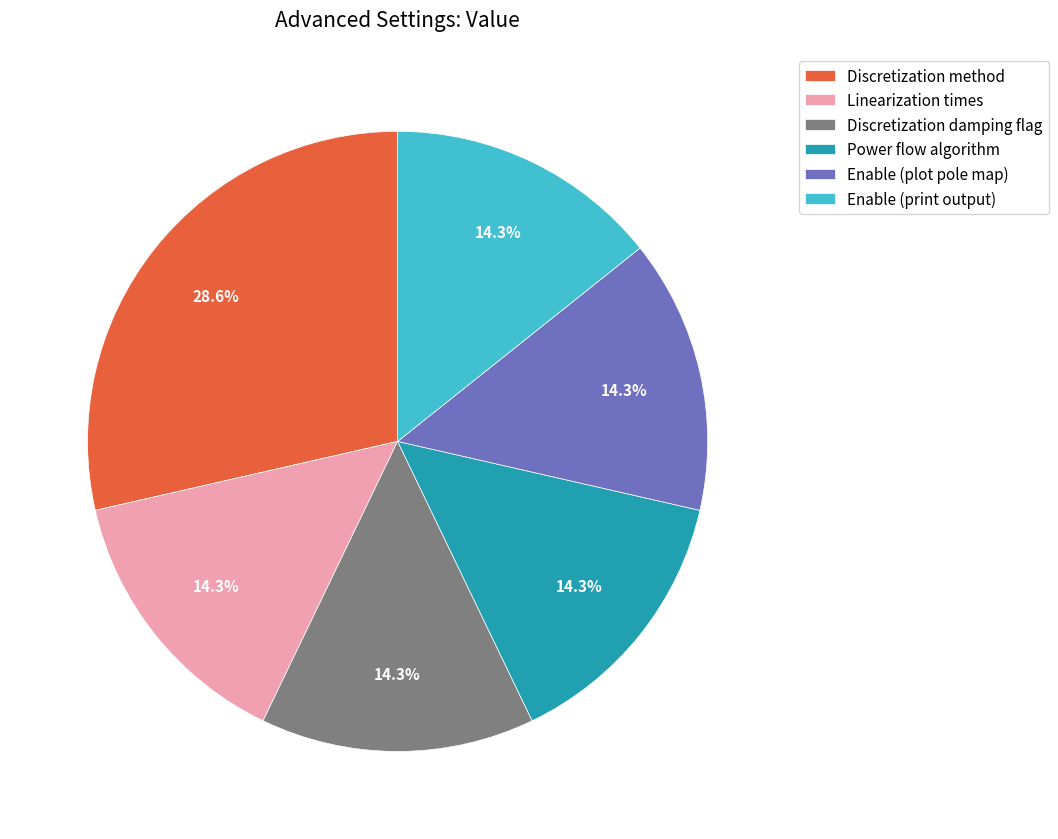

Is Linearization times the majority of the pie?

No